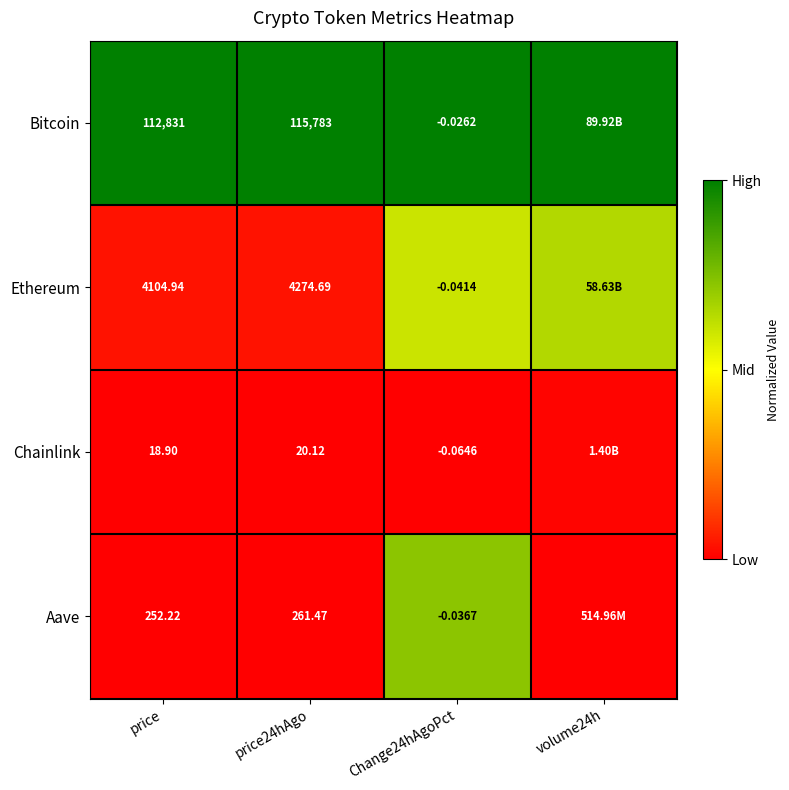

At Change24hAgoPct, list the series in order from largest to smallest.

Bitcoin, Aave, Ethereum, Chainlink